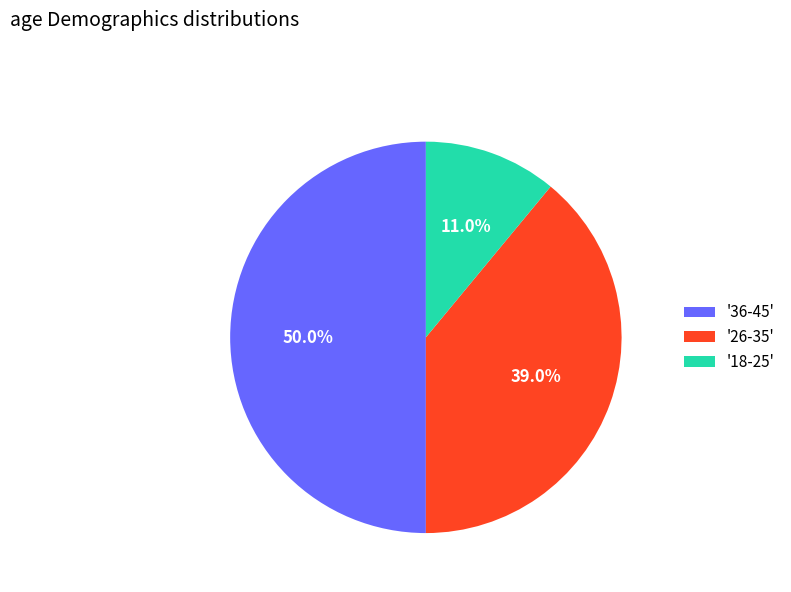

Rank the categories by value from highest to lowest.

'36-45', '26-35', '18-25'